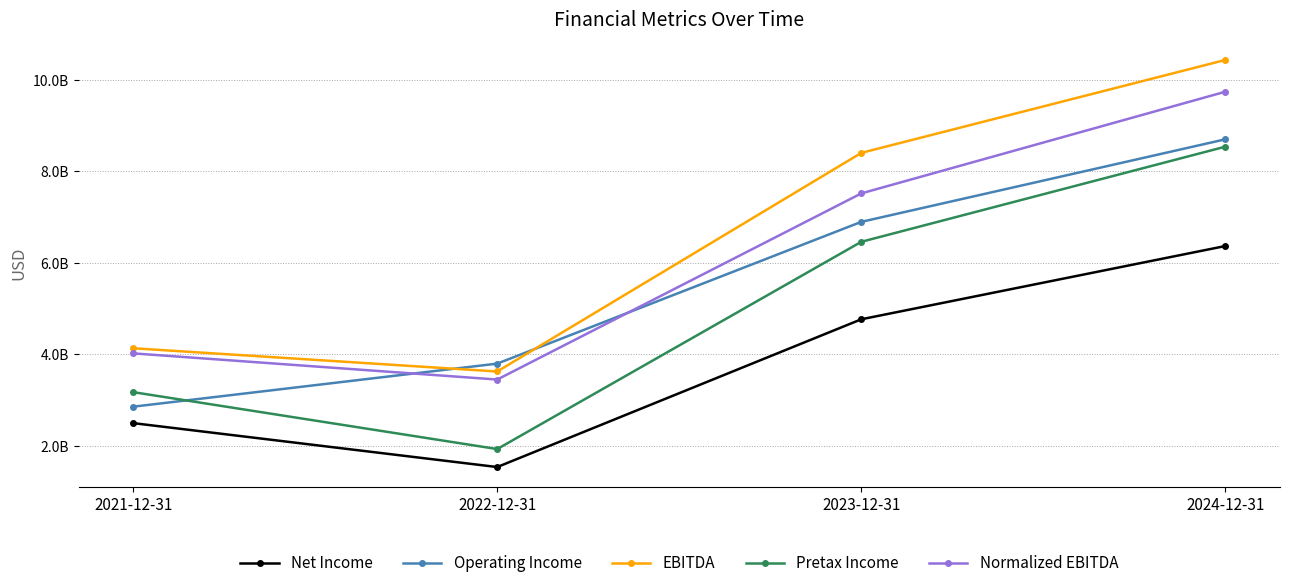

What are all the series names shown in the legend?

Net Income, Operating Income, EBITDA, Pretax Income, Normalized EBITDA